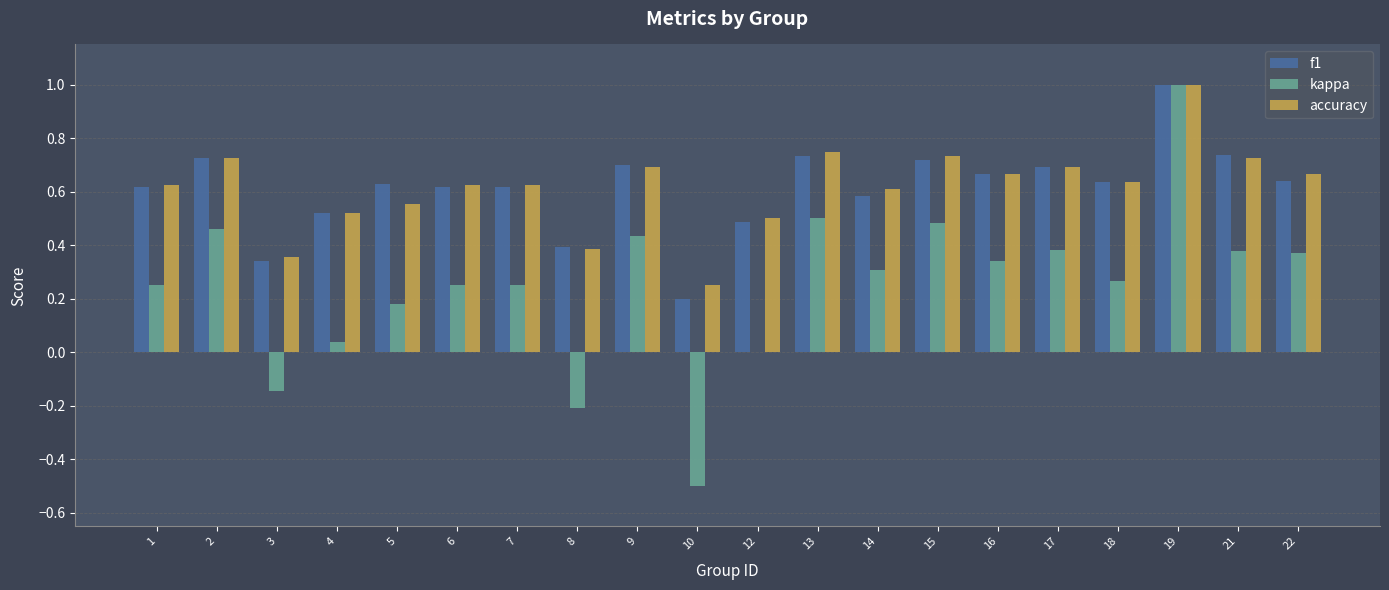

Between 13 and 19, which series saw the biggest shift?

kappa